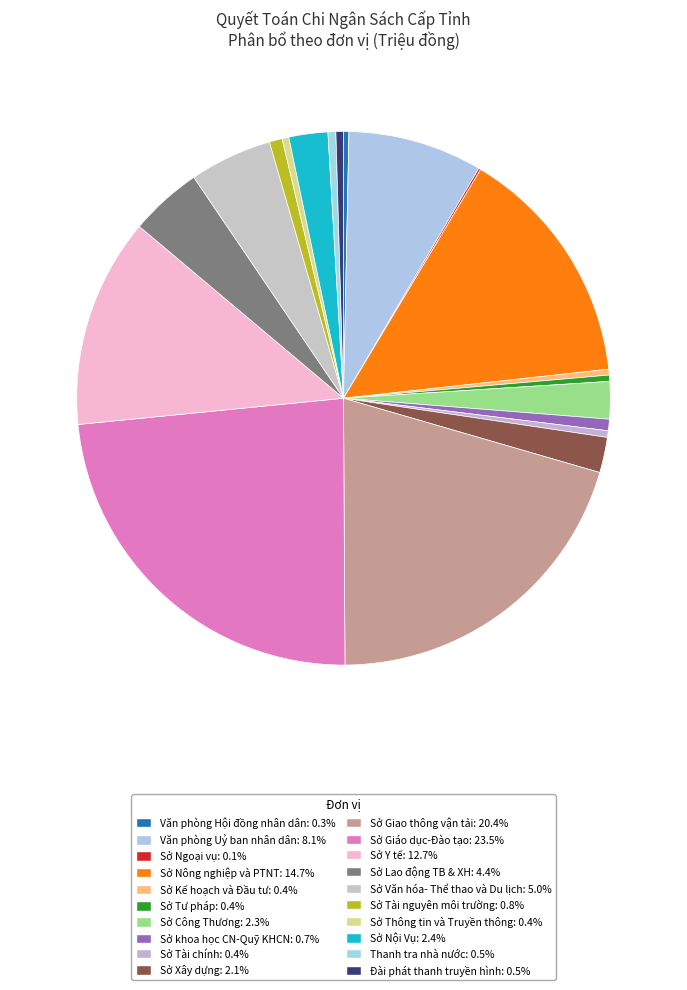

To the nearest percent, what is the average slice percentage?

5%